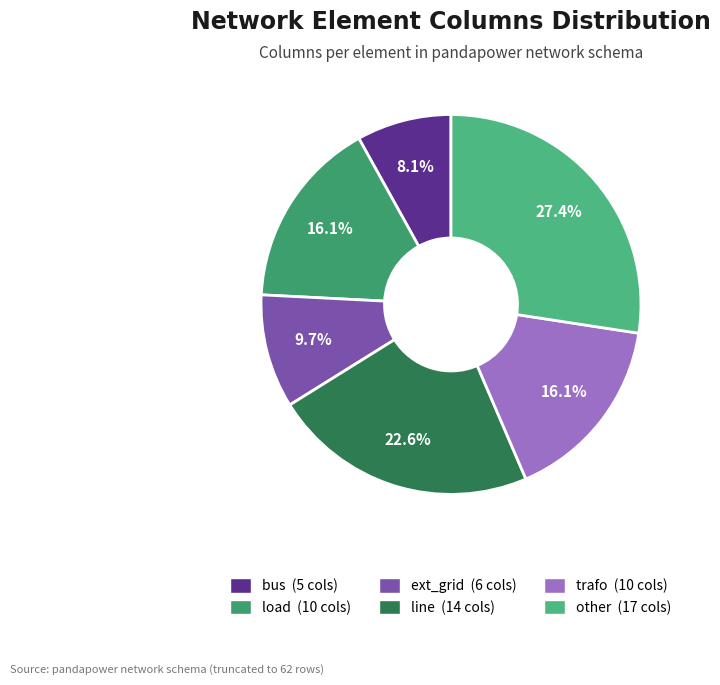

True or false: bus accounts for 8% of the total.

True